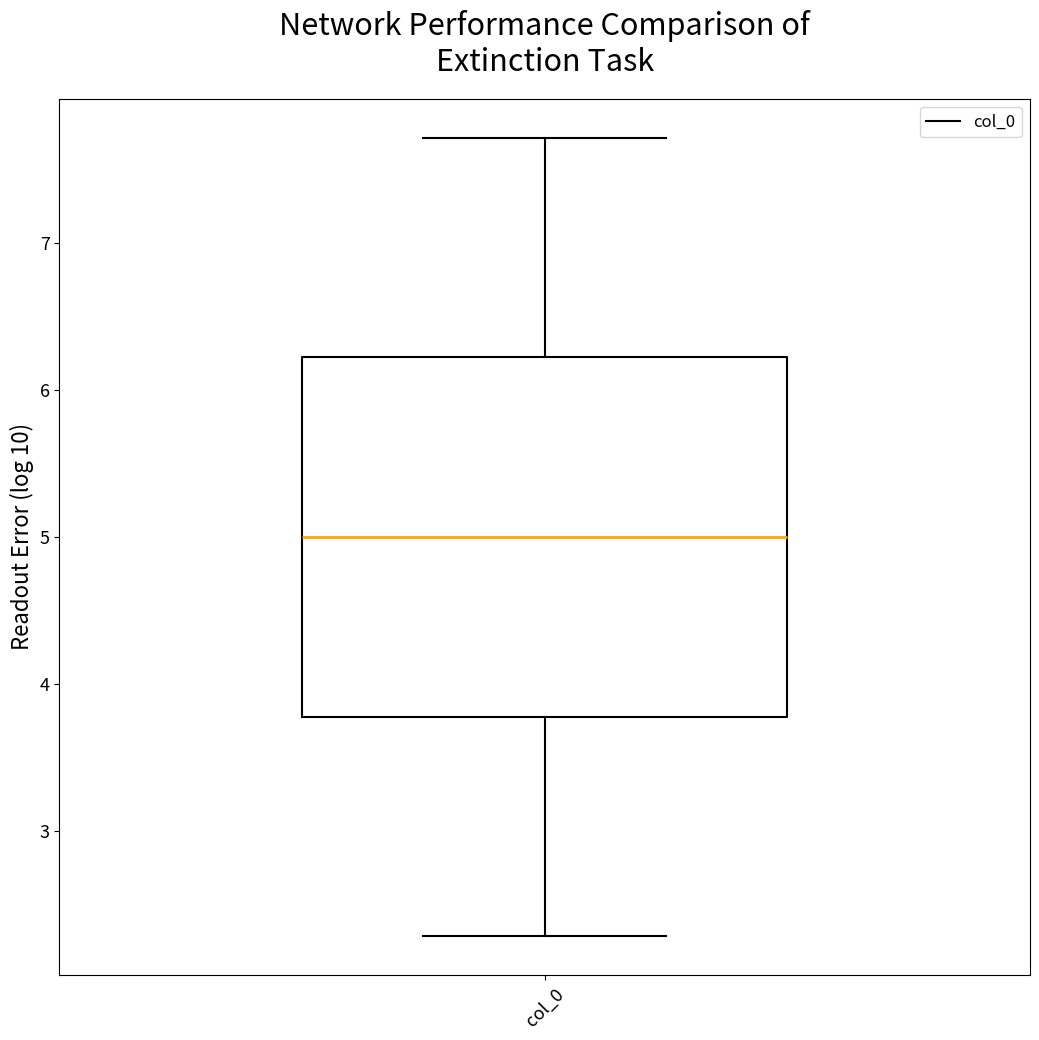

Read this box plot against the y-axis: the position of the median line, the range covered by the box, and the ends of both whiskers. The values are not printed on the chart, so give them approximately, as read against the axis.

median 5.0, box 3.8 to 6.2, whiskers 2.3 to 7.7